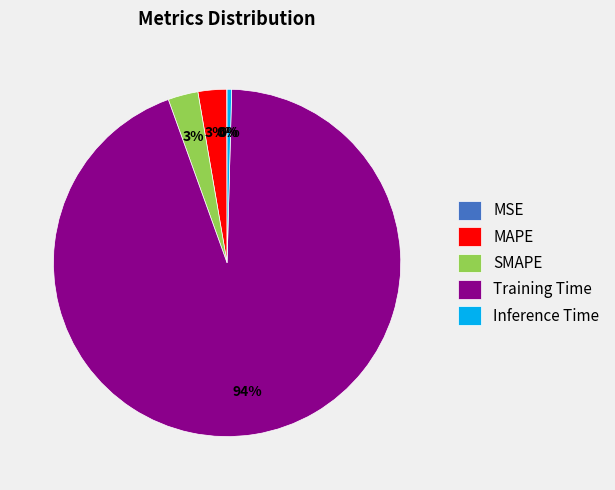

The Training Time slice represents 99% of the pie. True or false?

False